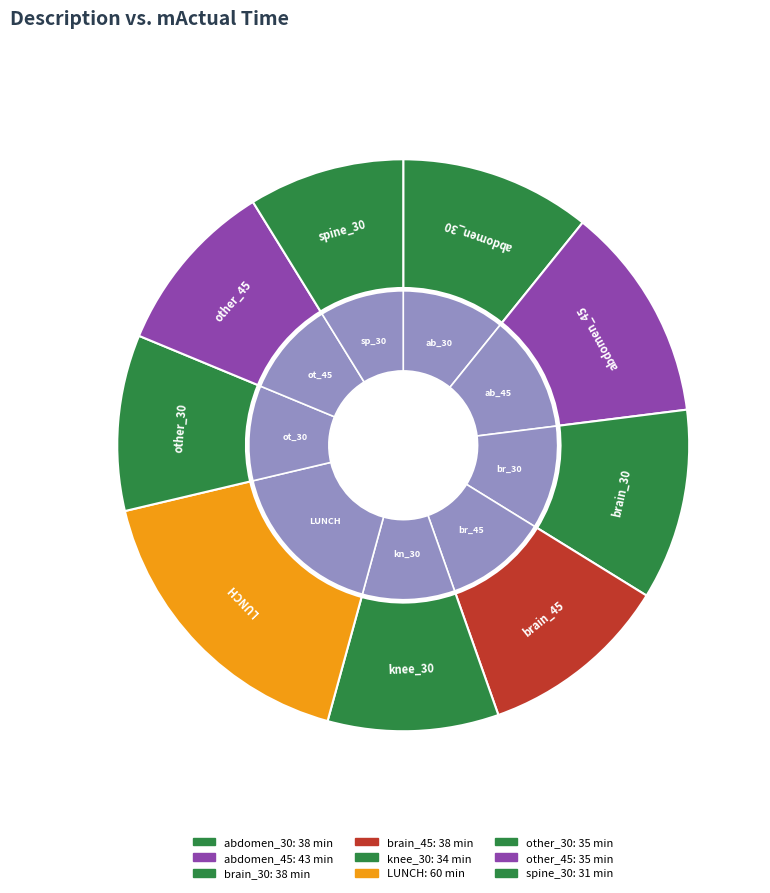

Which slice is the largest?

LUNCH